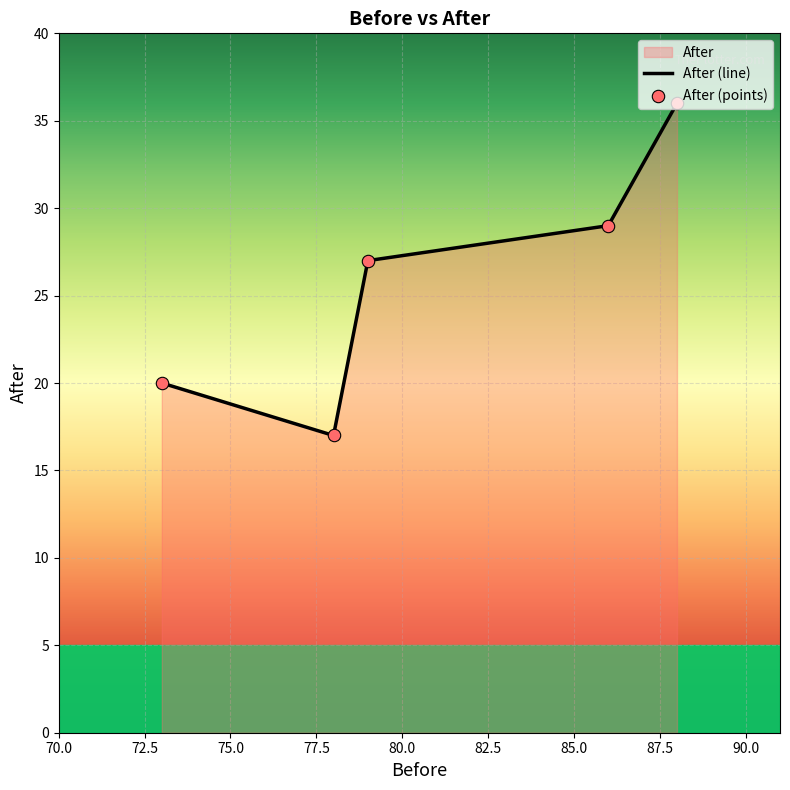

What is the maximum value shown in the chart?

36